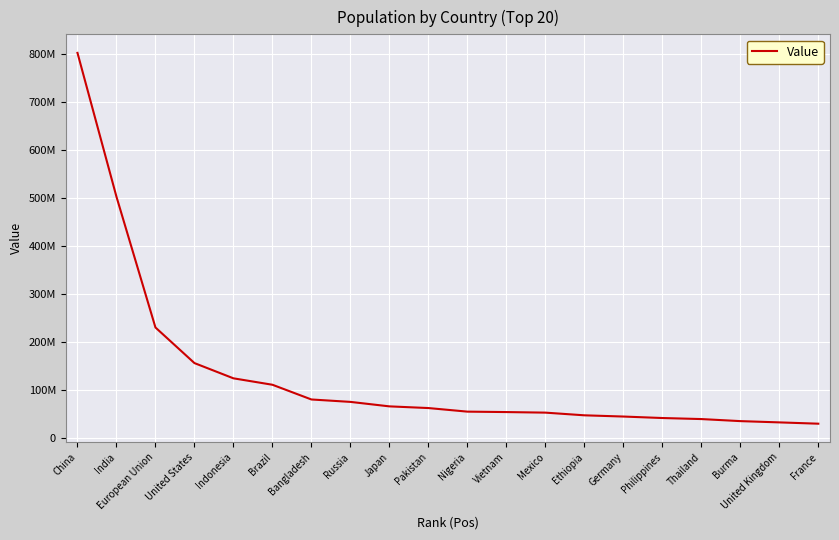

Is this an area chart (filled region under the line)?

No